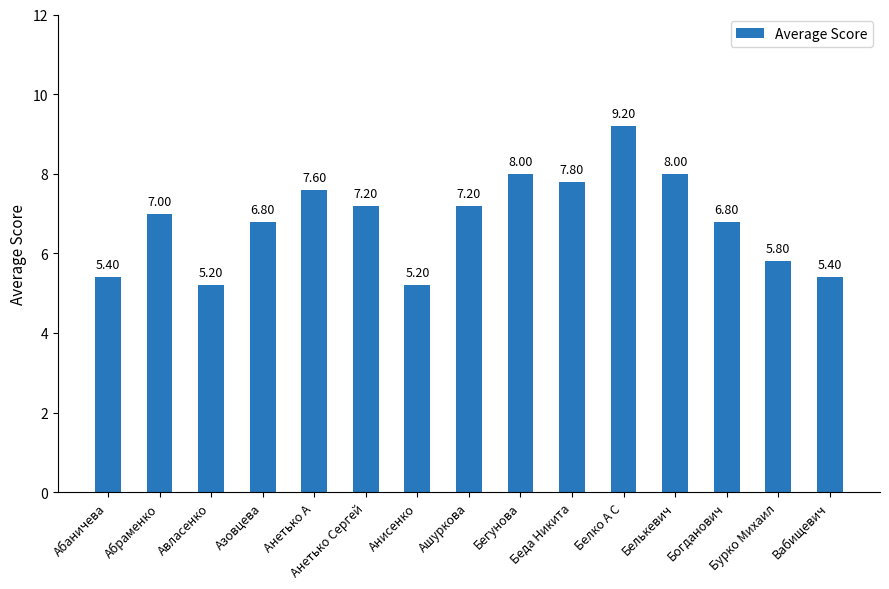

What is the sum of all values?

102.6